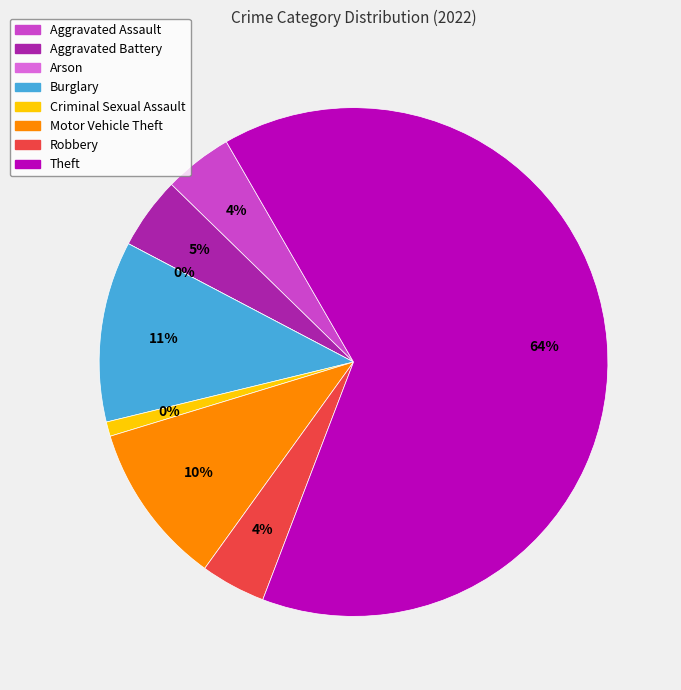

Count the number of slices in the pie.

8